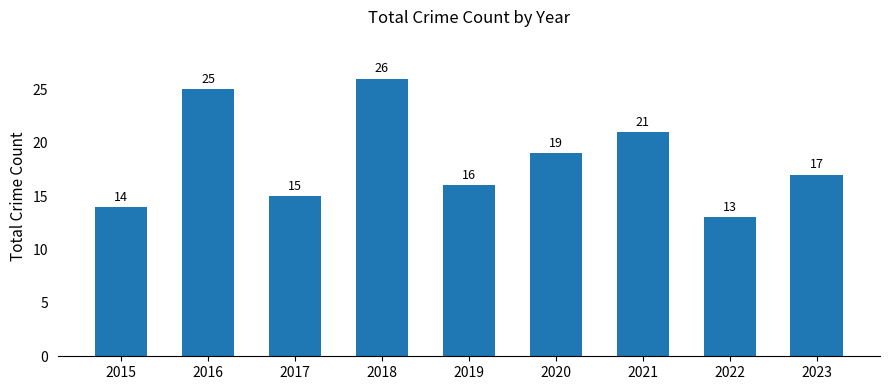

What is the change in value from 2017 to 2018?

+11